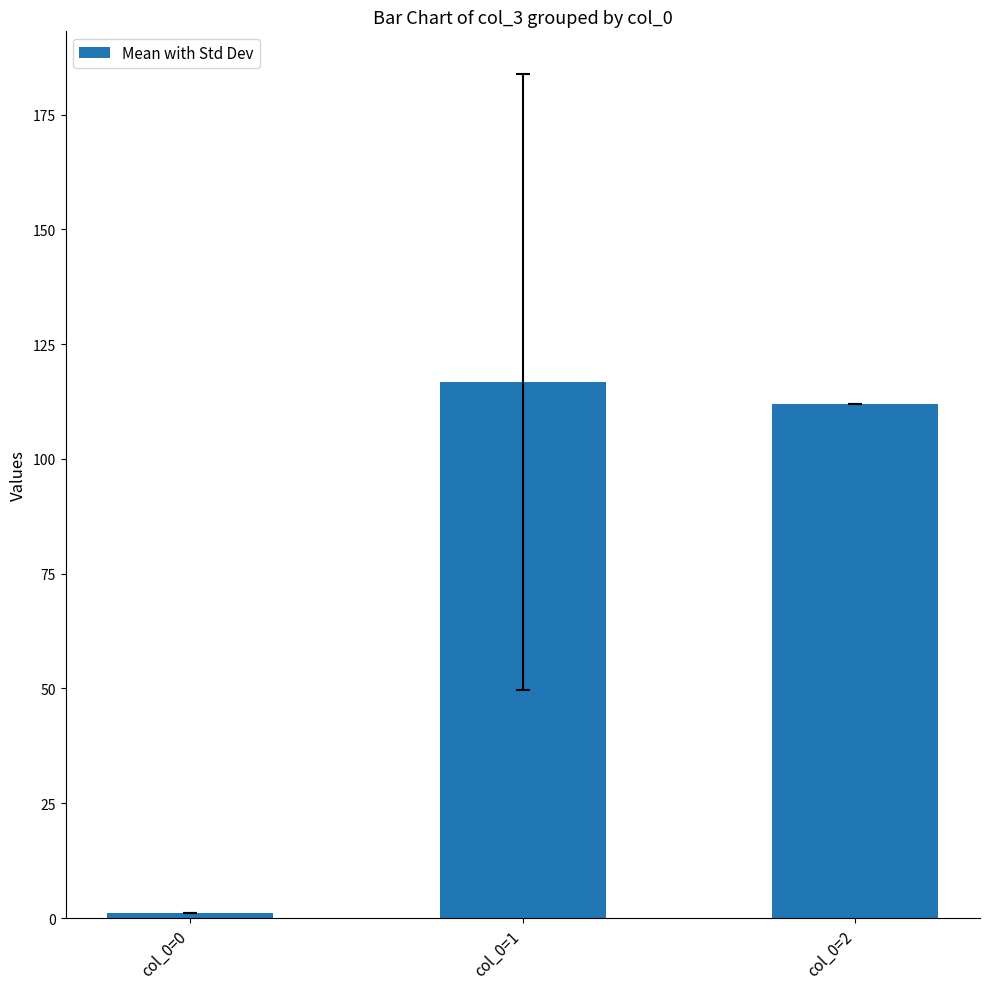

Which has a higher value, col_0=2 or col_0=1?

col_0=1